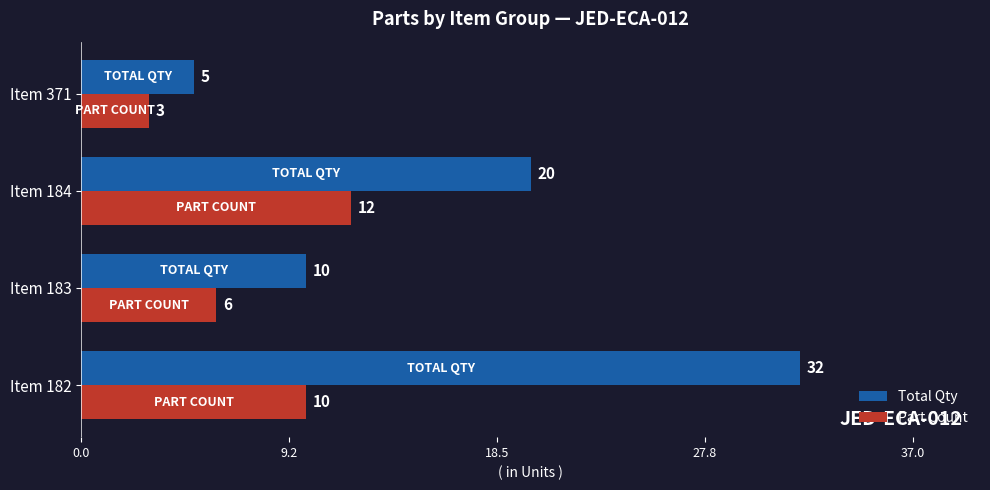

How many series are shown in this chart?

2